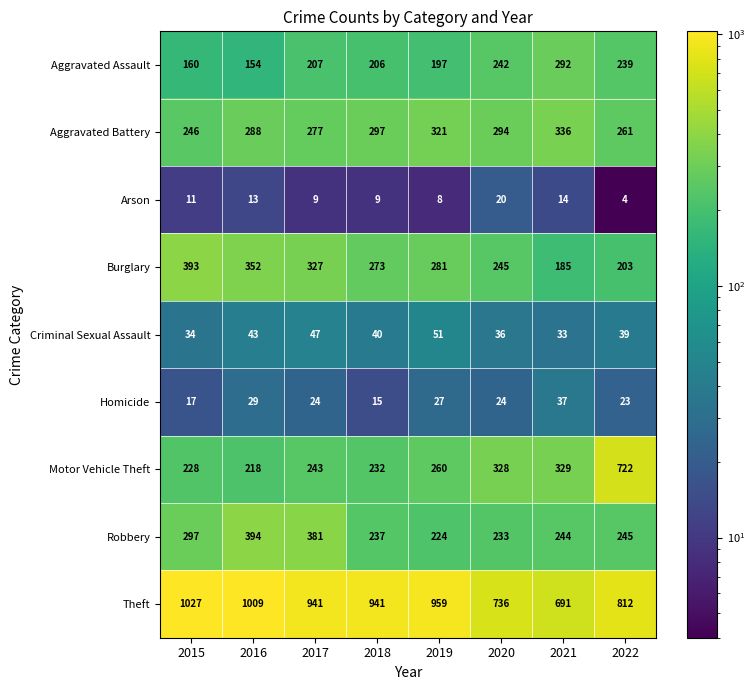

Is it true that Burglary equals 449 at 2019?

False